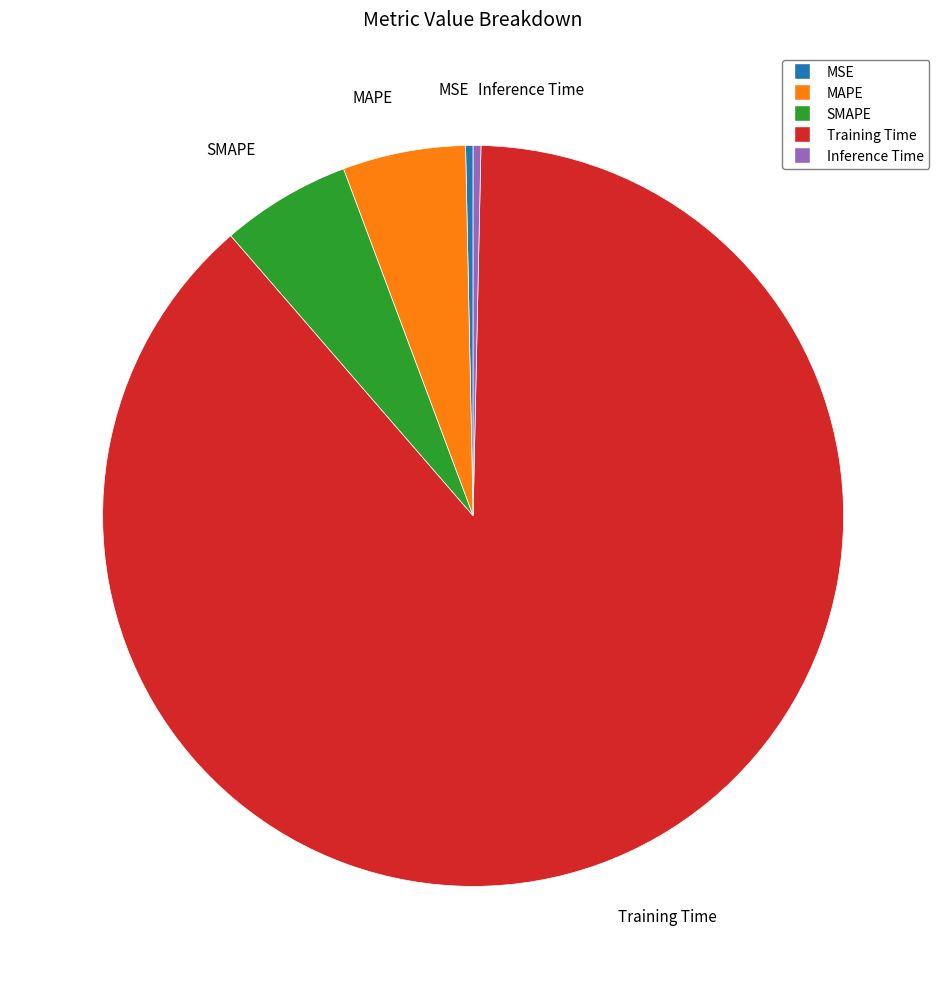

Do MAPE and MSE together represent more than half of the pie?

No